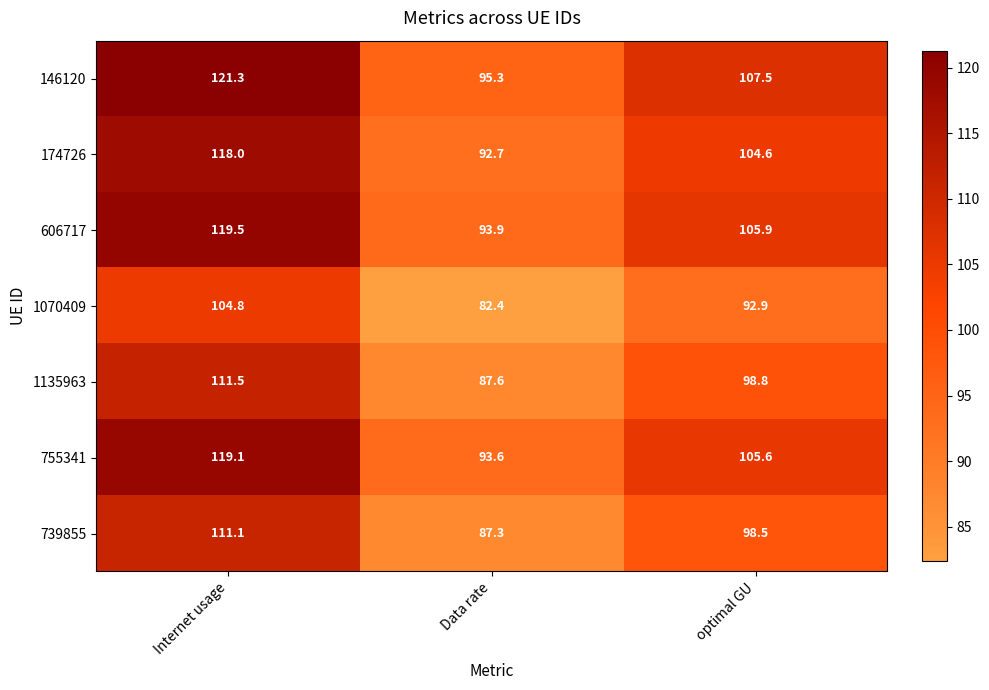

List the series in order of their peak value, lowest first.

1070409, 739855, 1135963, 174726, 755341, 606717, 146120